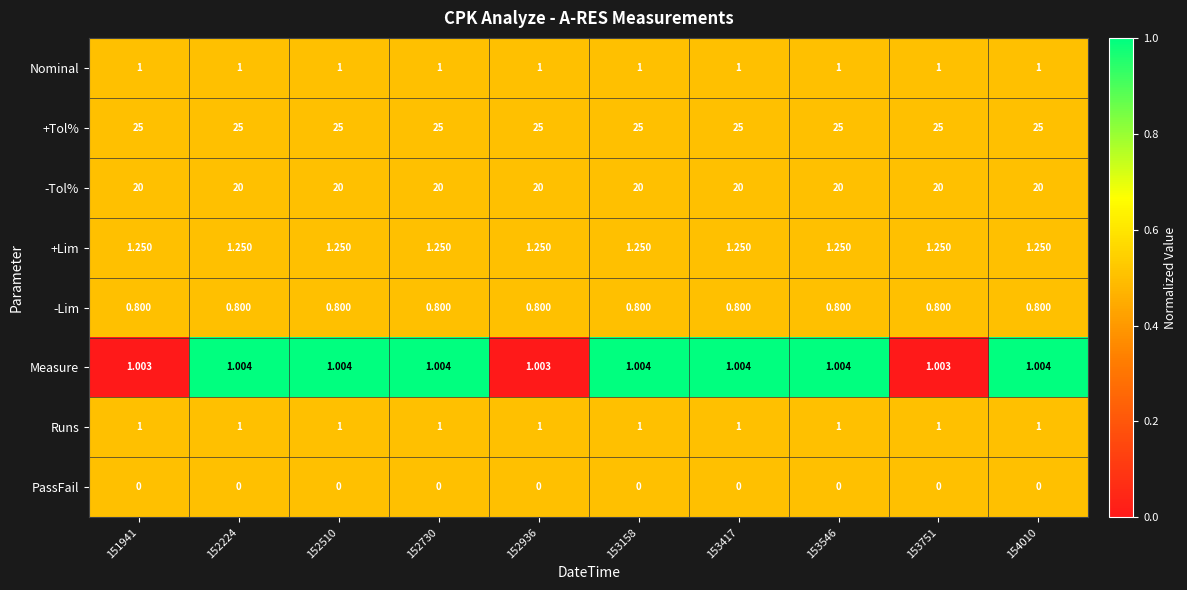

Which series has the largest total across all categories?

+Tol%